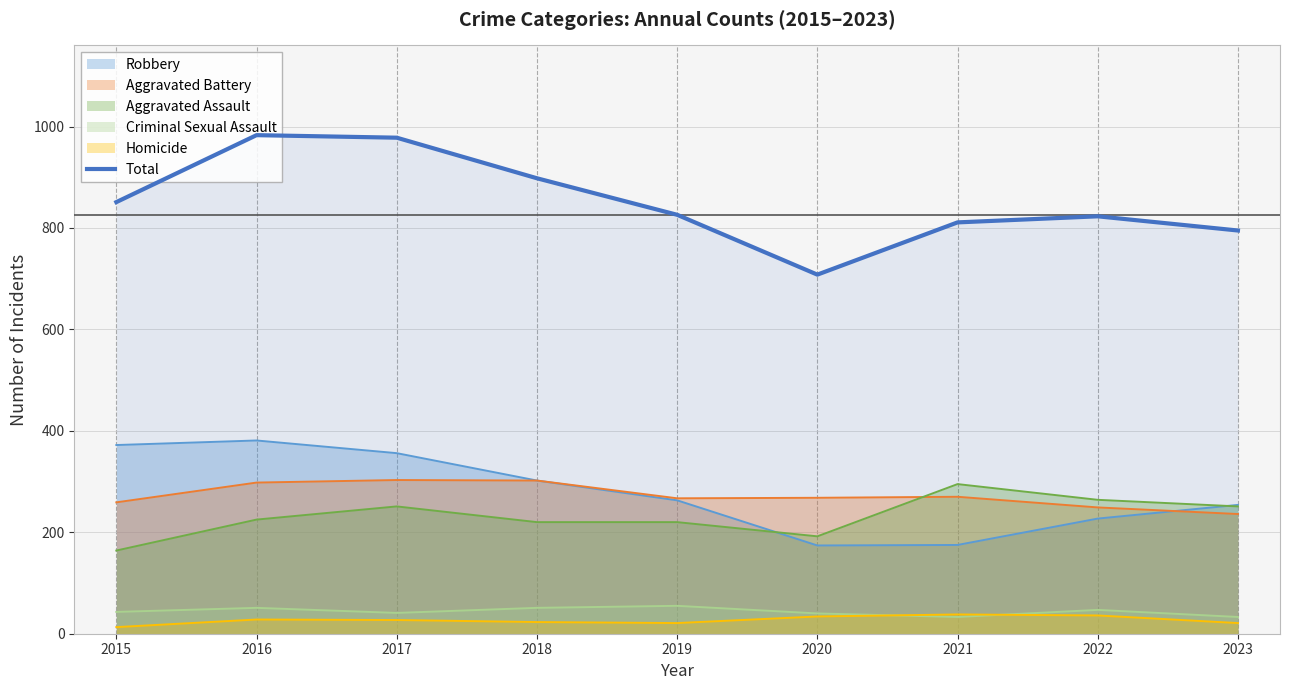

What is the change in value from 2015 to 2023?

-56